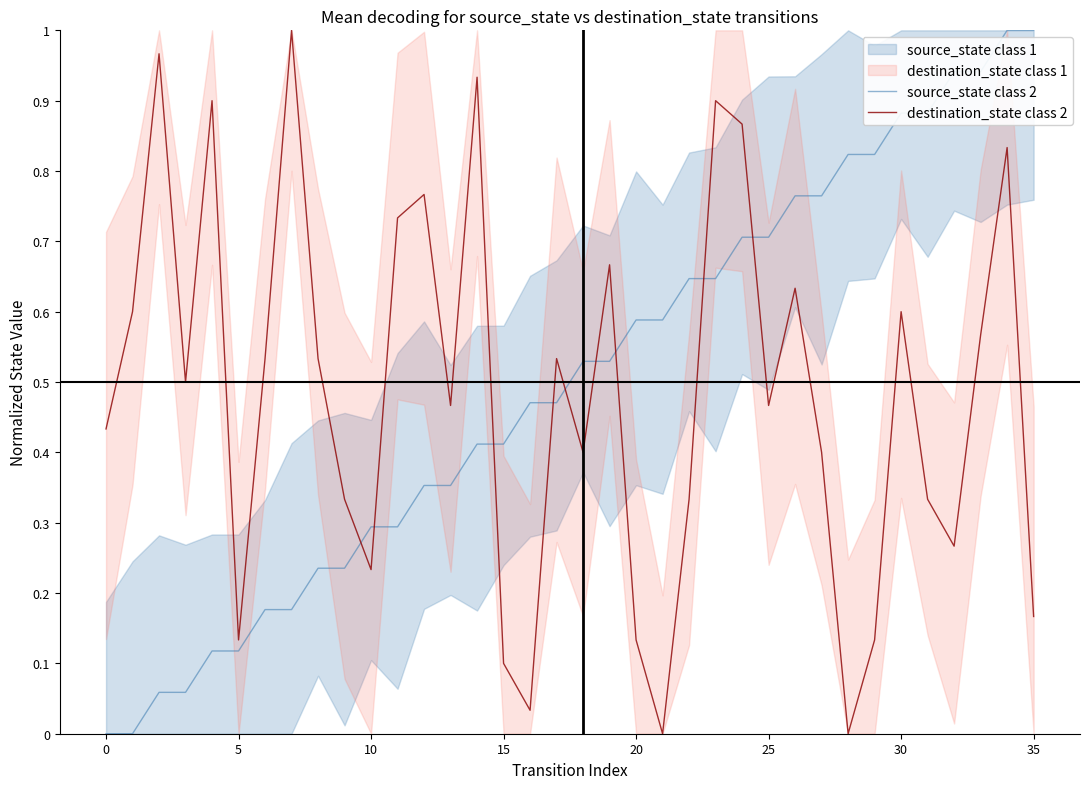

True or false: source_state class 2 has more than 0 interior local peaks.

False